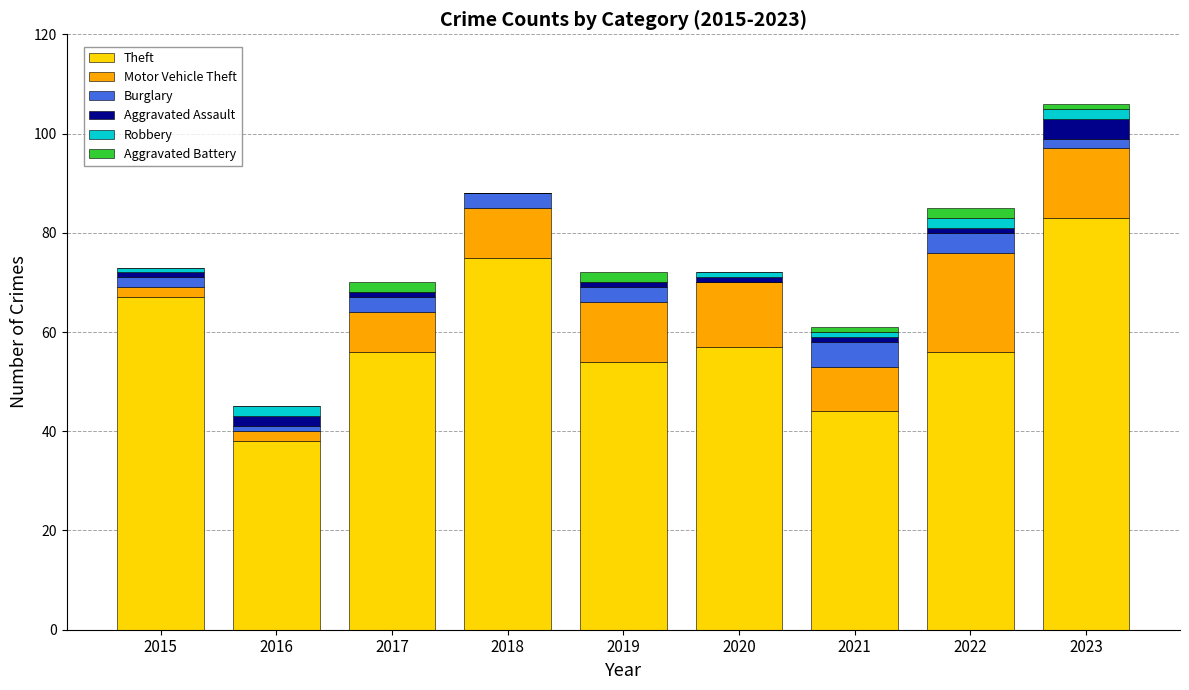

Is it true that Theft equals 37 at 2015?

False